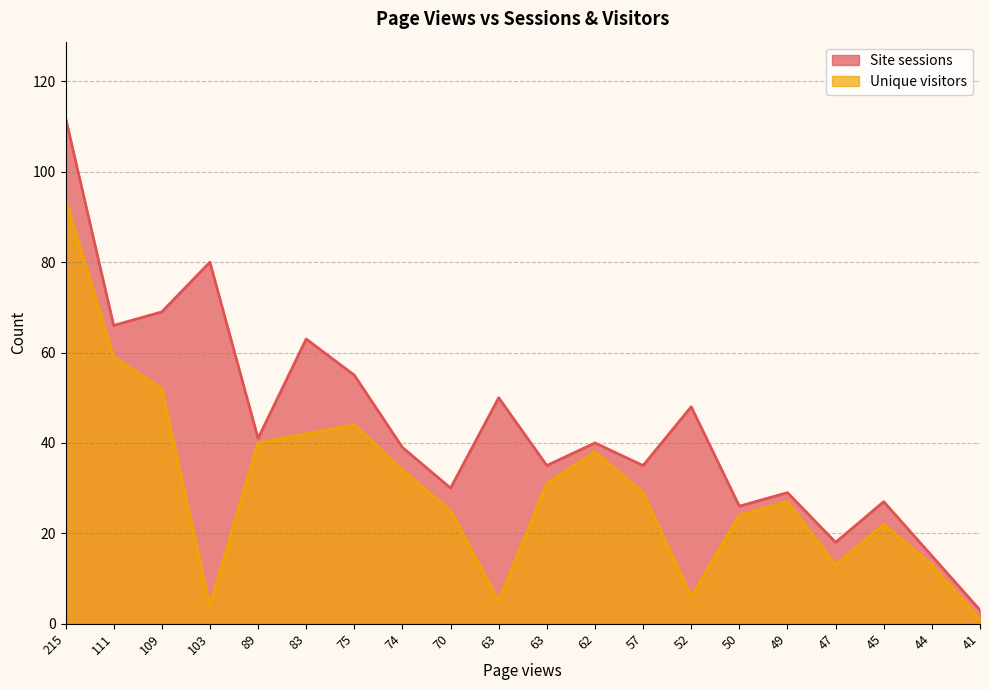

True or false: Site sessions and Unique visitors cross at least once.

False